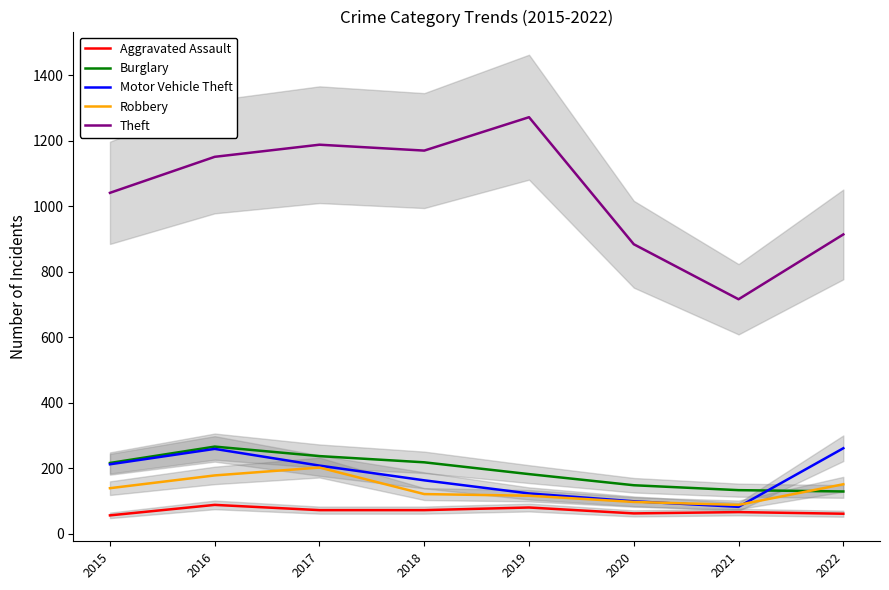

How many data points does each series have?

8